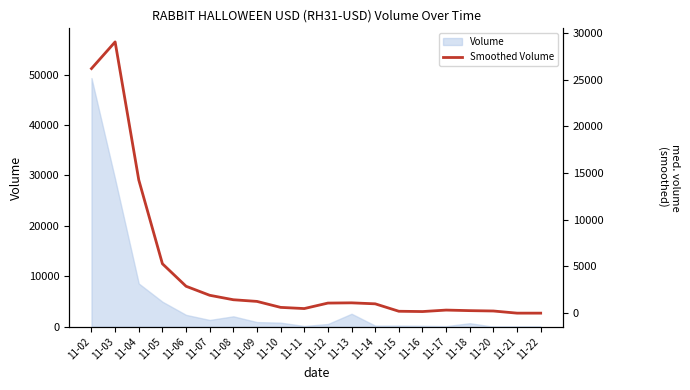

What is the average value?

4389.9